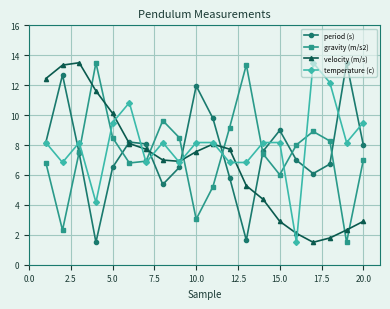

What is the value of the temperature (c) point at the 18th from the left?

12.2